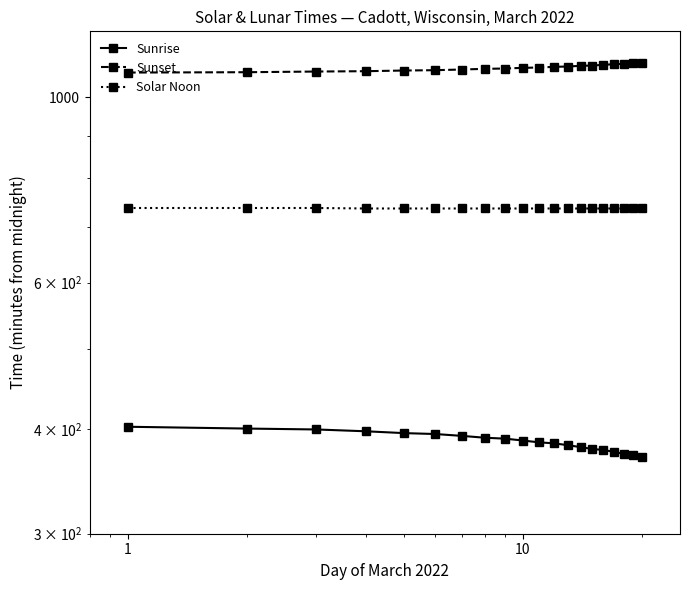

Which series has the largest range (max minus min)?

Sunrise